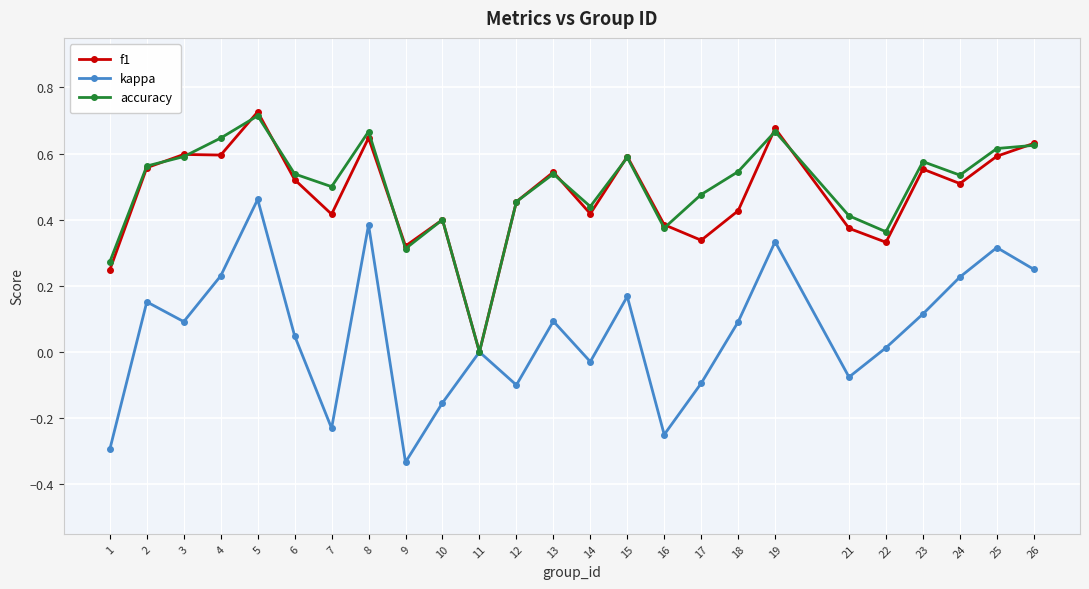

What is the sum of the f1 values at 7 and 5?

1.1